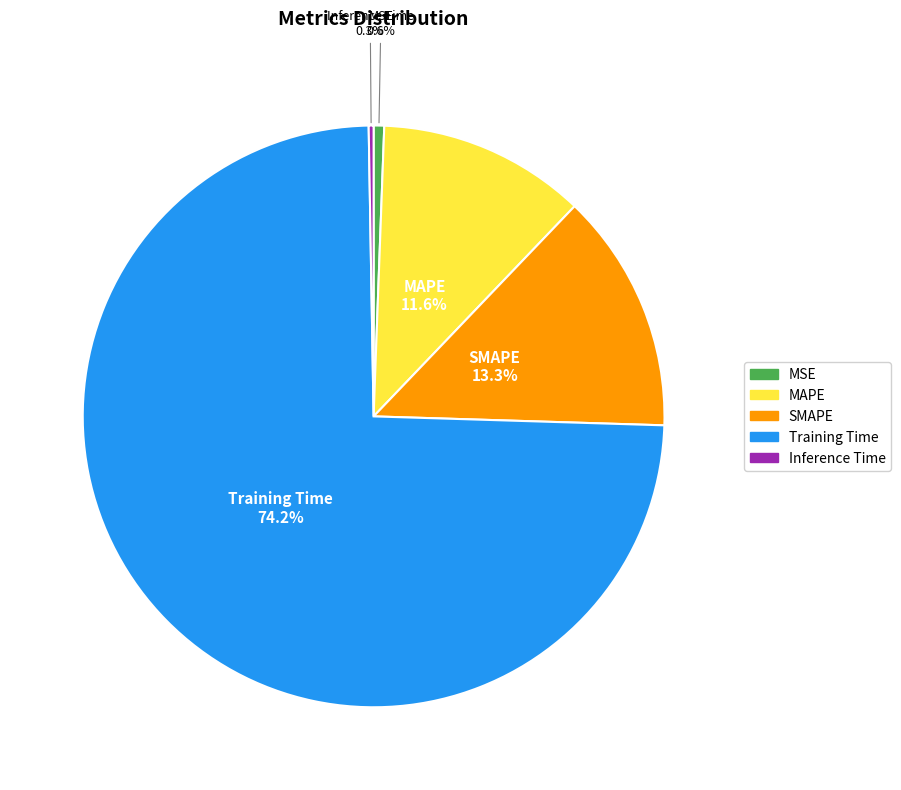

Is the sum of MSE and SMAPE greater than half?

No